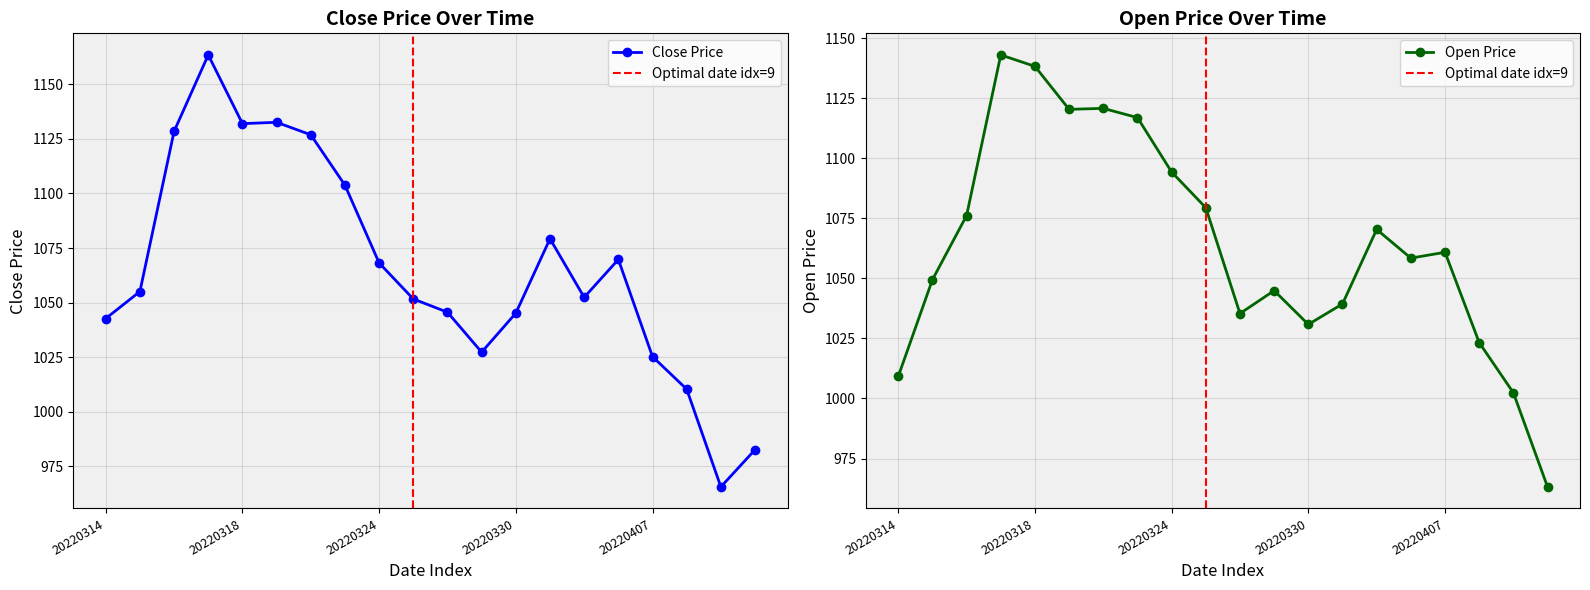

Rank the categories by open value from lowest to highest.

20220412, 20220411, 20220314, 20220408, 20220330, 20220328, 20220331, 20220329, 20220315, 20220406, 20220407, 20220401, 20220316, 20220325, 20220324, 20220323, 20220321, 20220322, 20220318, 20220317